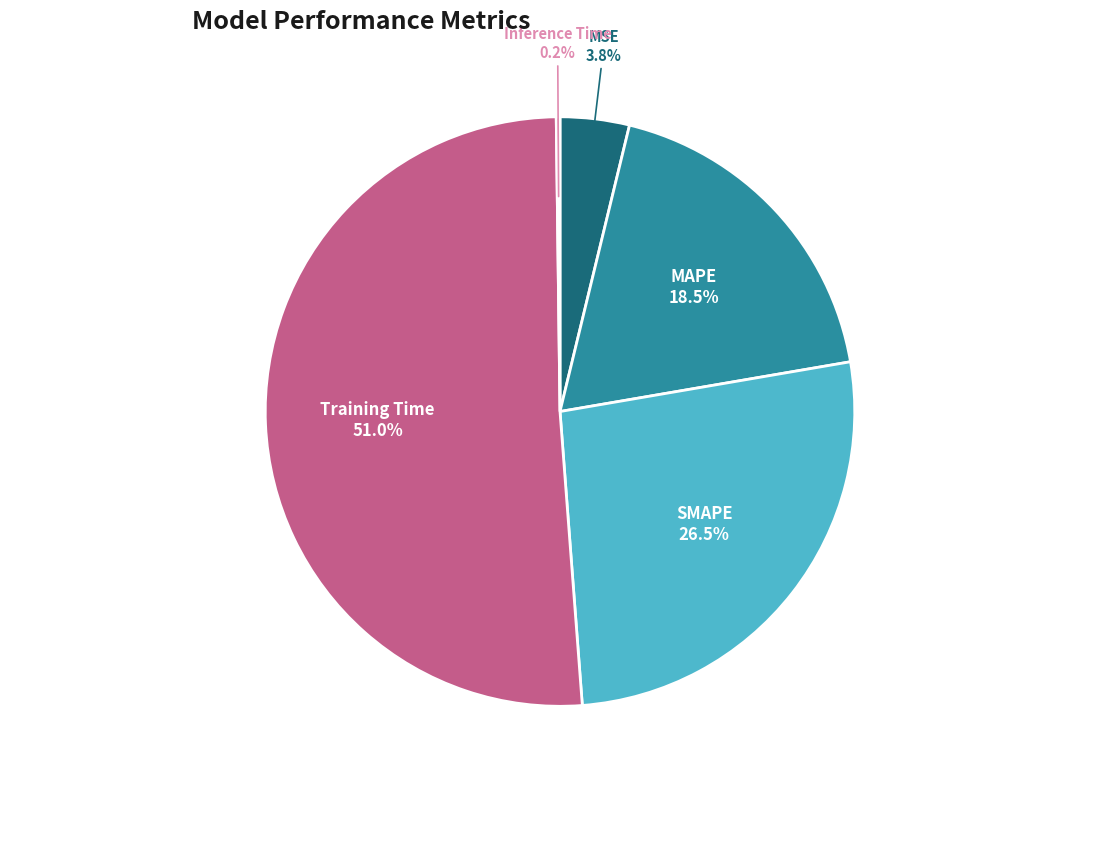

Does Training Time account for over 50% of the chart?

Yes